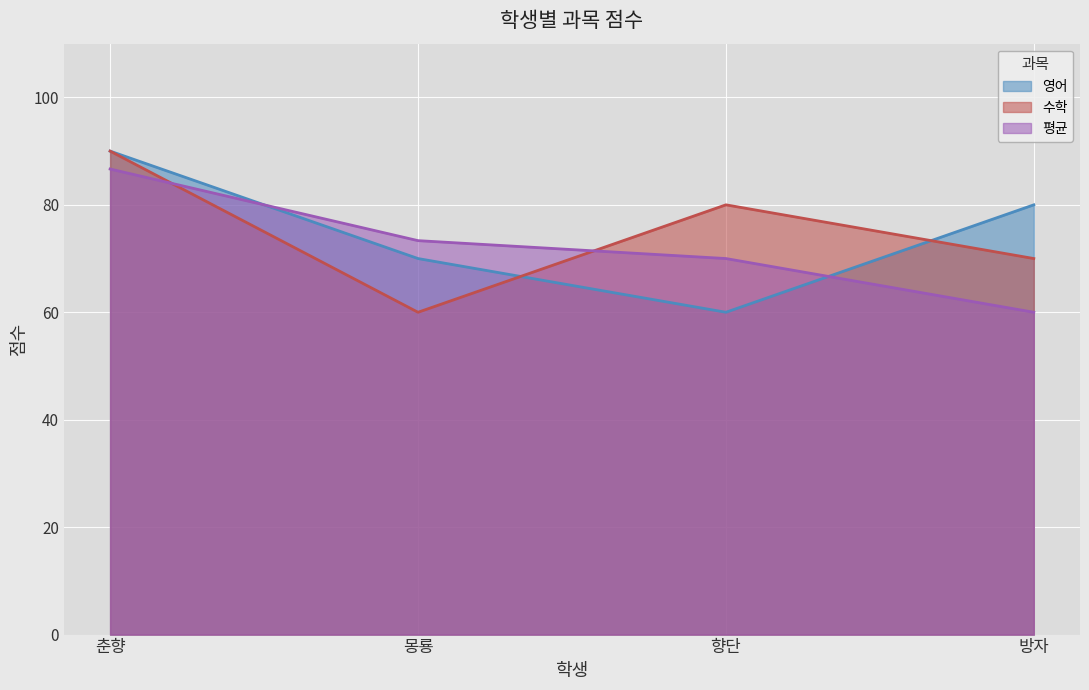

What is the label of the 1st point from the left?

춘향